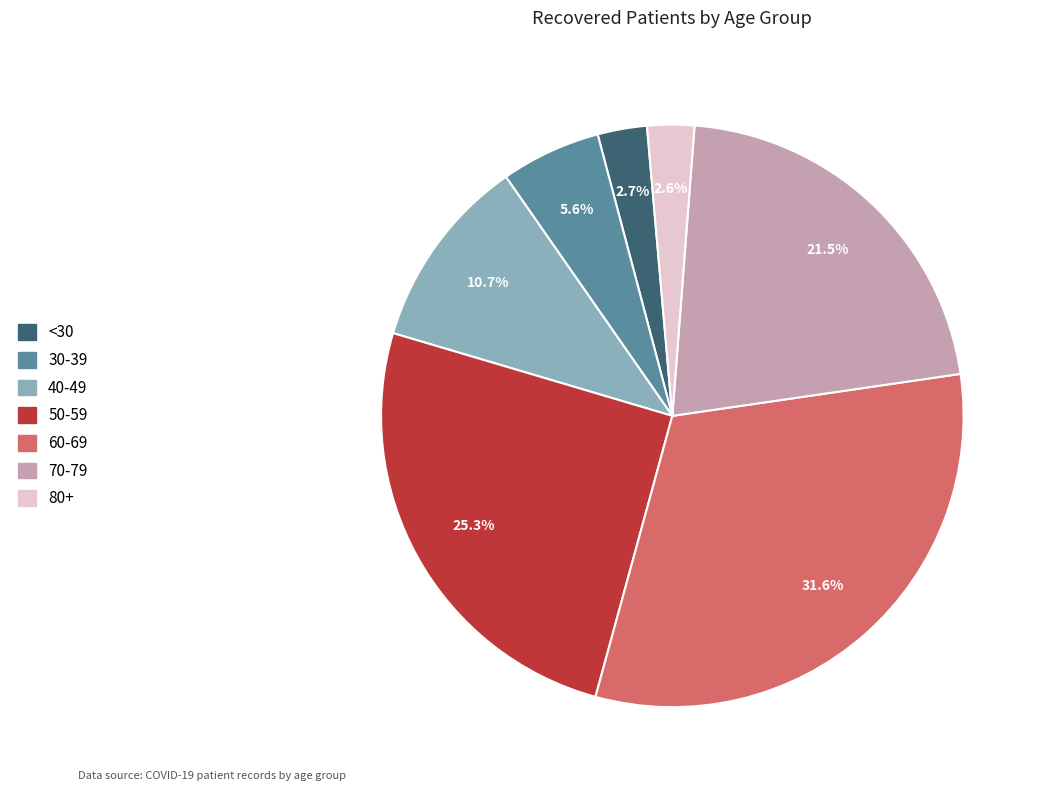

Combined, what portion of the pie is 80+ and 50-59?

27.9%